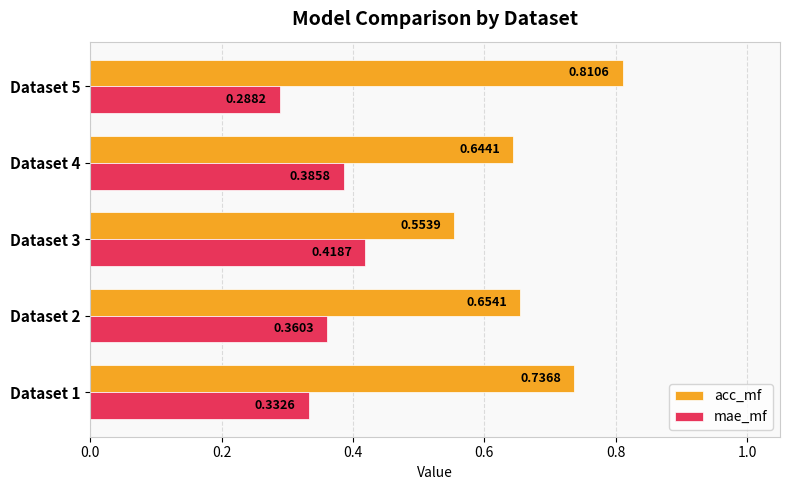

At which label is mae_mf closest to 0?

Dataset 5